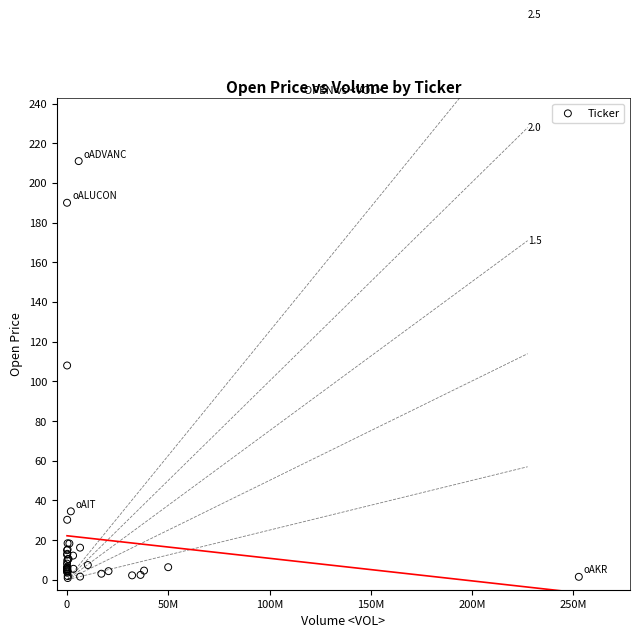

What Y value in the scatter plot is closest to 105?

108.0